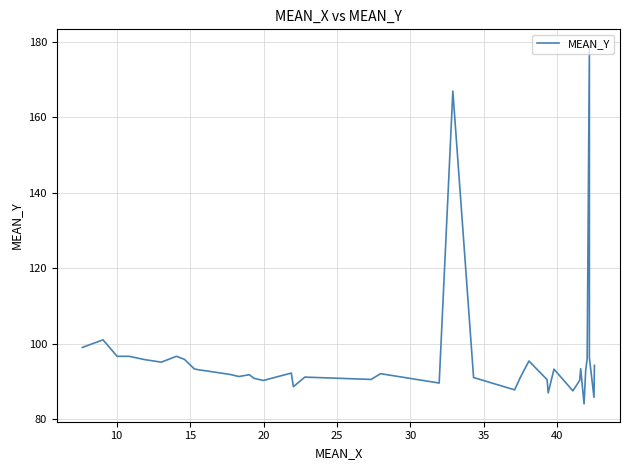

Count the number of data series in this chart.

1